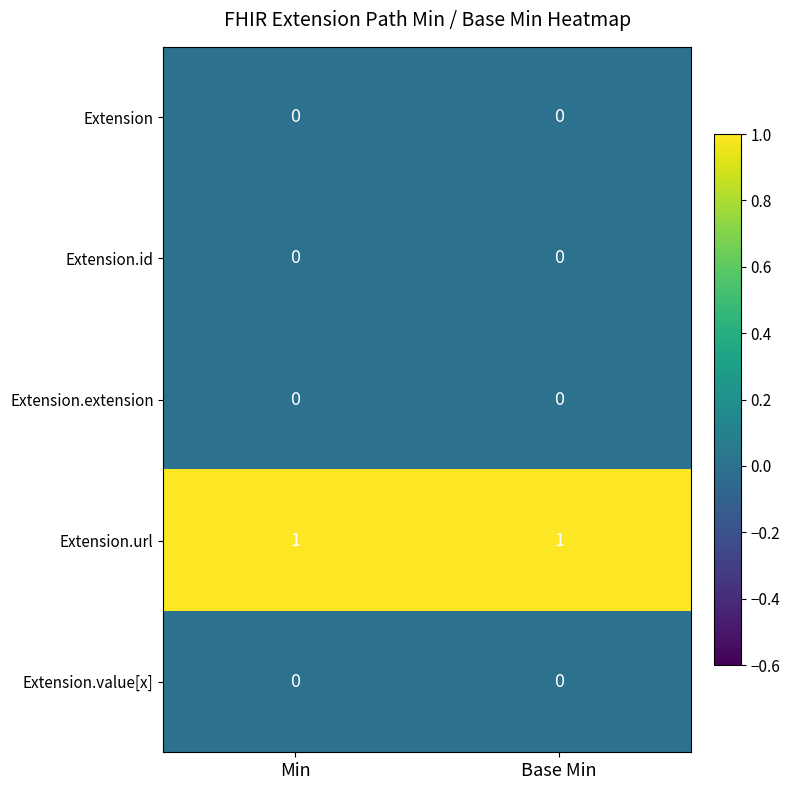

True or false: Extension.extension has a value of 0 at Min.

True